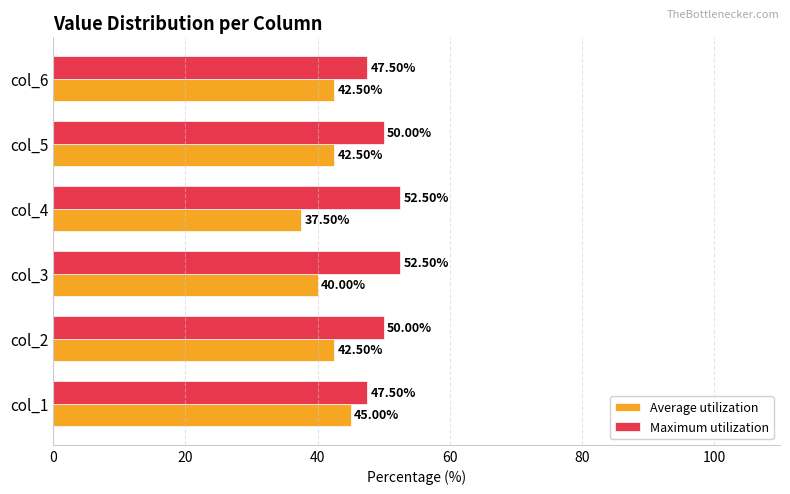

What is the minimum value shown in the chart?

37.5